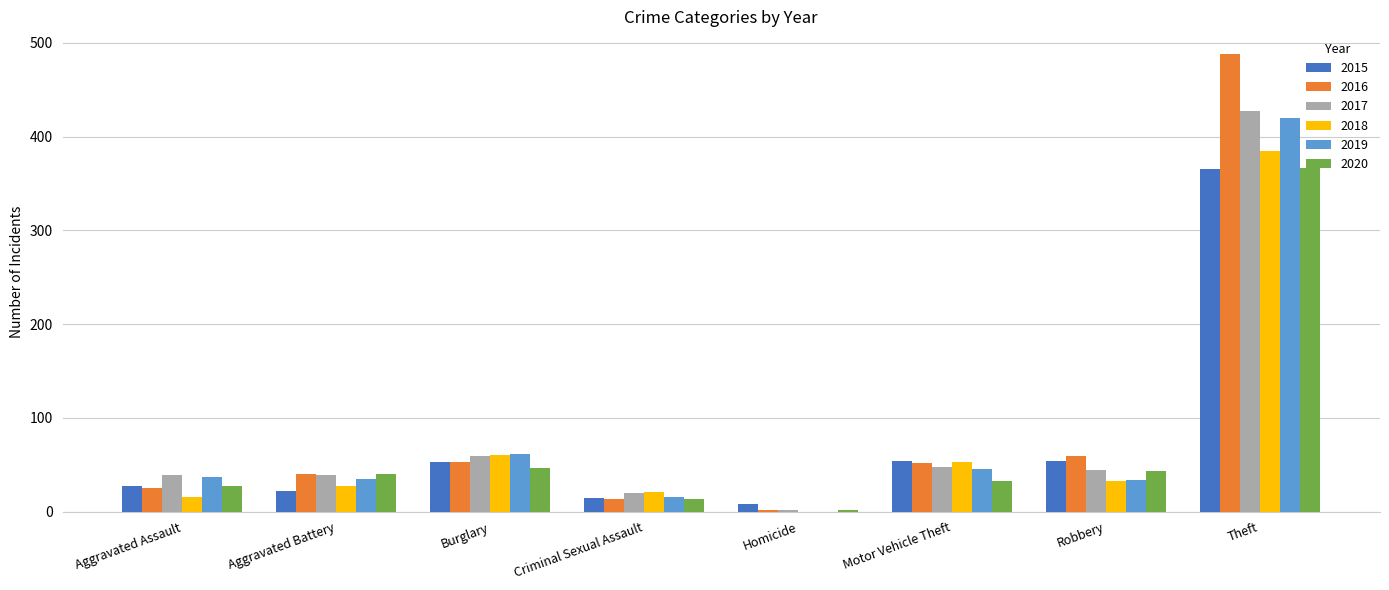

What is the sum of the 2017 values at Criminal Sexual Assault and Theft?

447